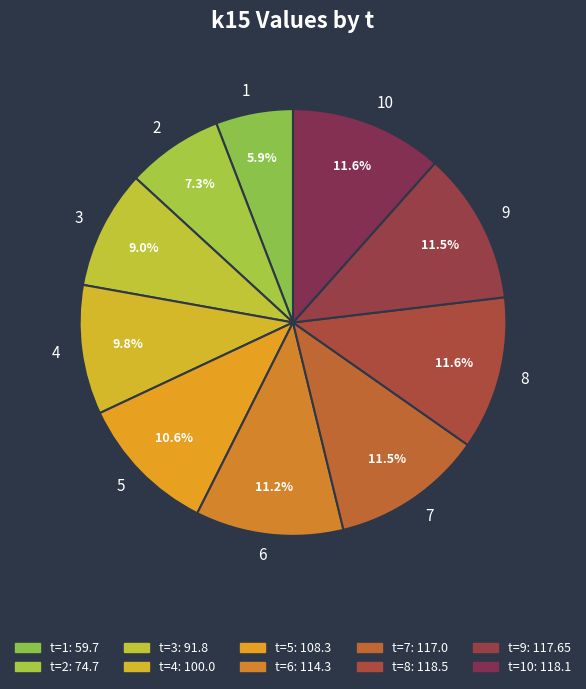

Count the number of slices in the pie.

10